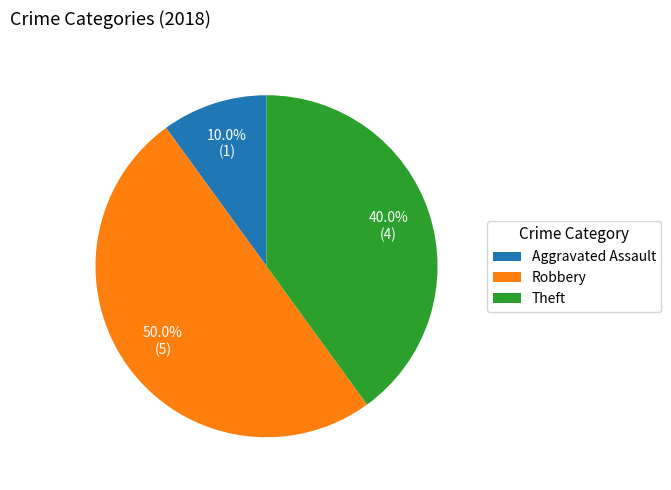

Which has a higher value, Robbery or Aggravated Assault?

Robbery